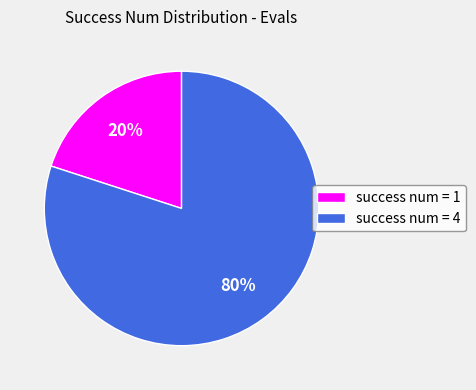

Between success num = 1 and success num = 4, which is larger?

success num = 4